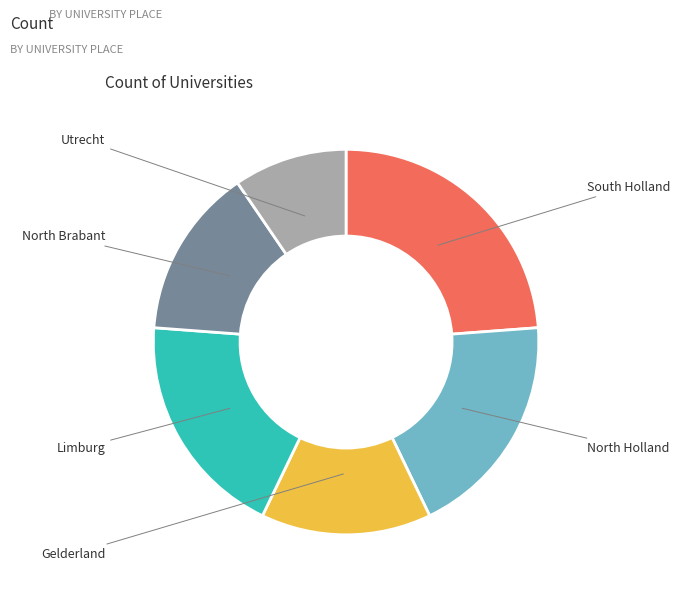

Which slice is the largest?

South Holland